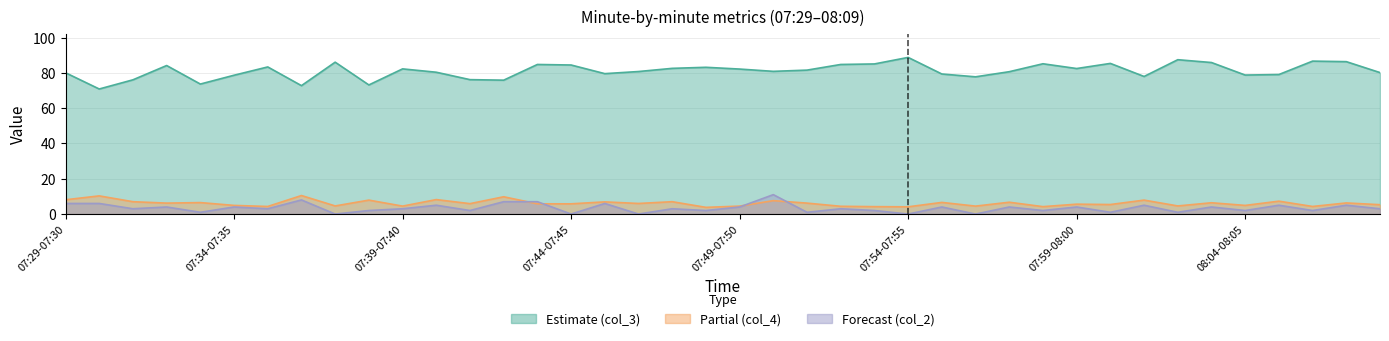

Rank the series at 07:52-07:53 from highest to lowest value.

col_3, col_4, col_2